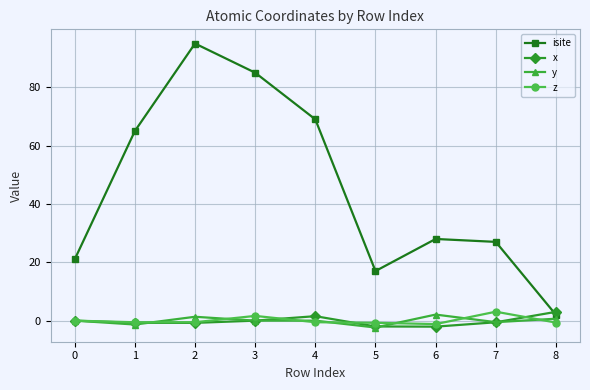

At which category does isite reach its first local peak?

2